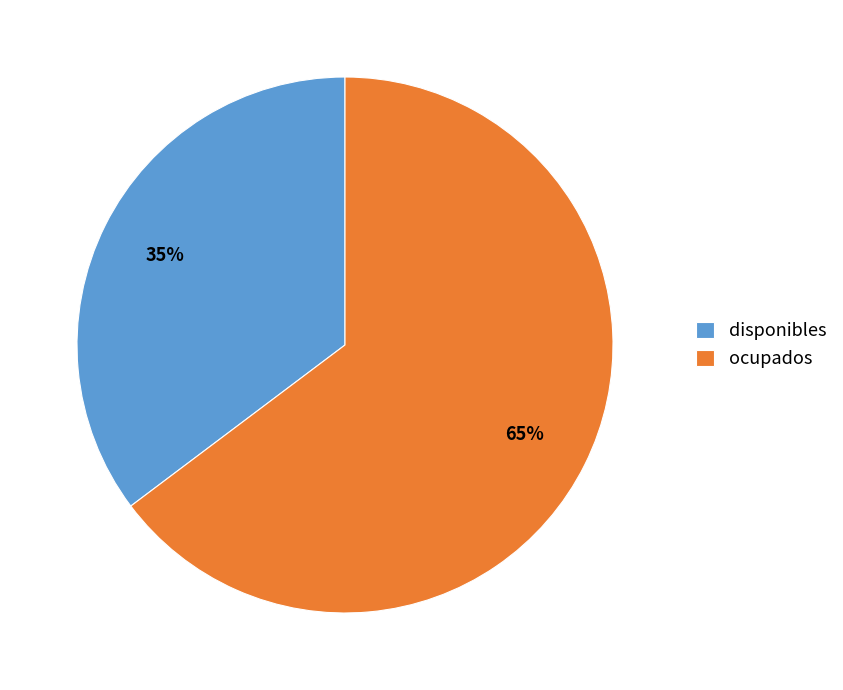

What percentage is the ocupados slice, to the nearest percent?

65%